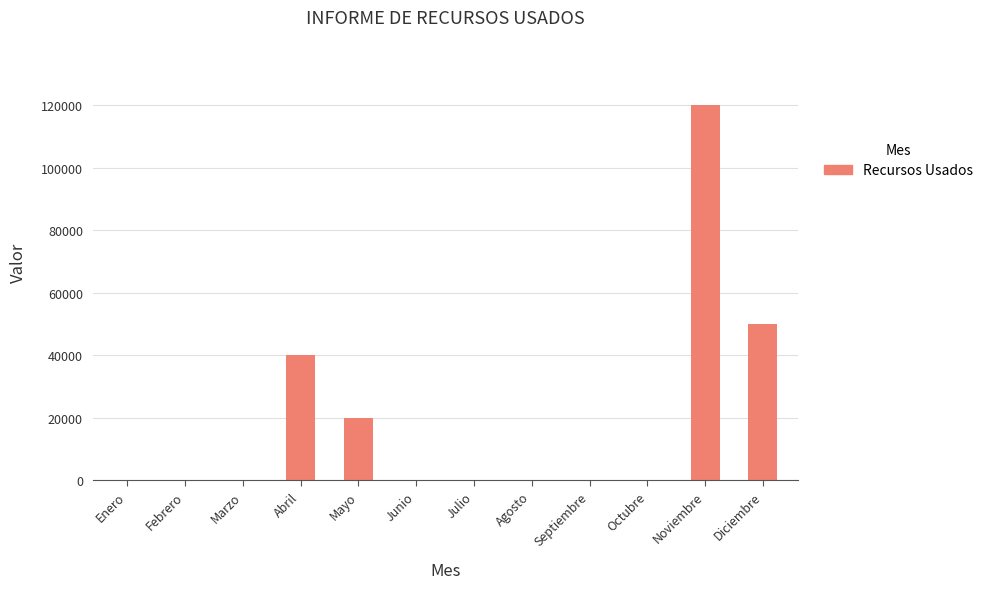

True or false: the data shows 69130 at Octubre.

False